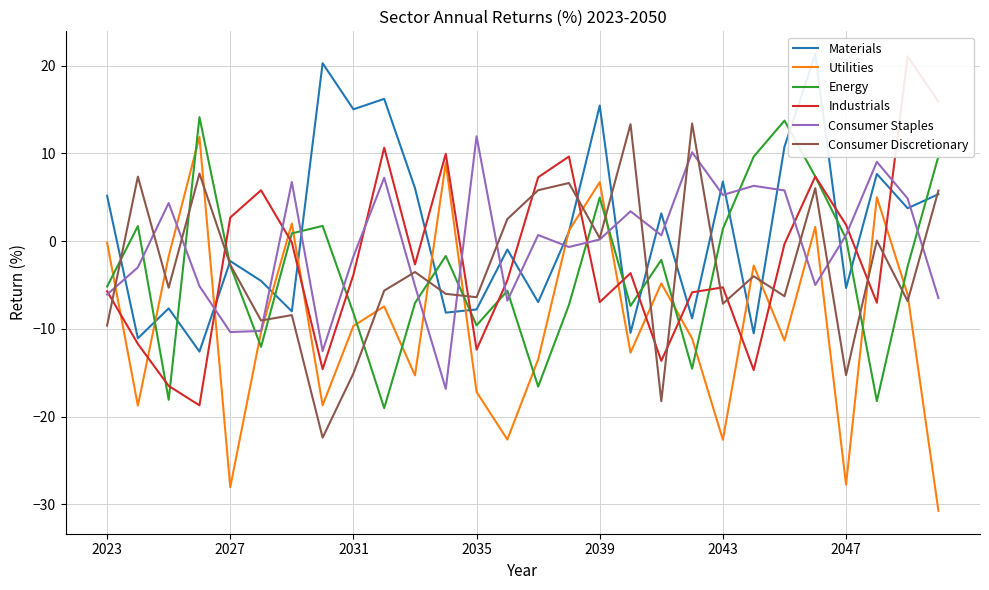

In Energy, how many points are lower than both neighbors (excluding endpoints)?

8